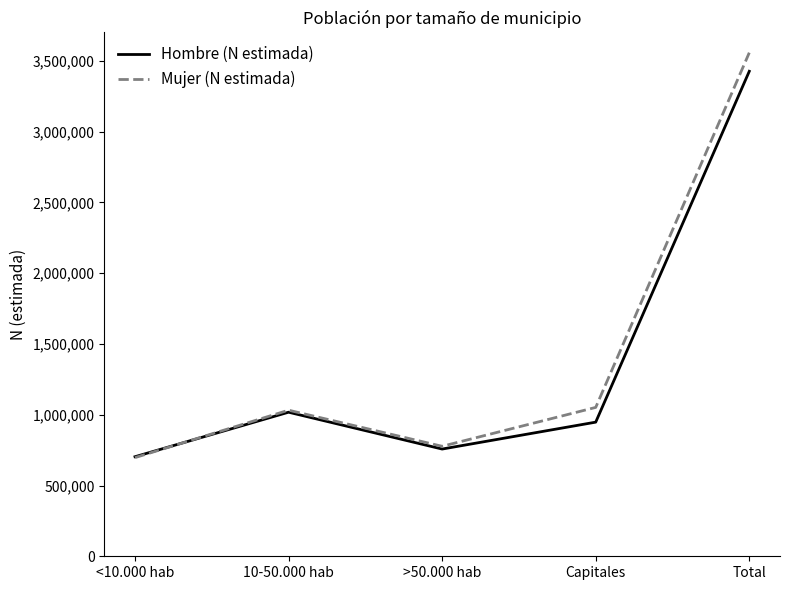

Is this an area chart (filled region under the line)?

No